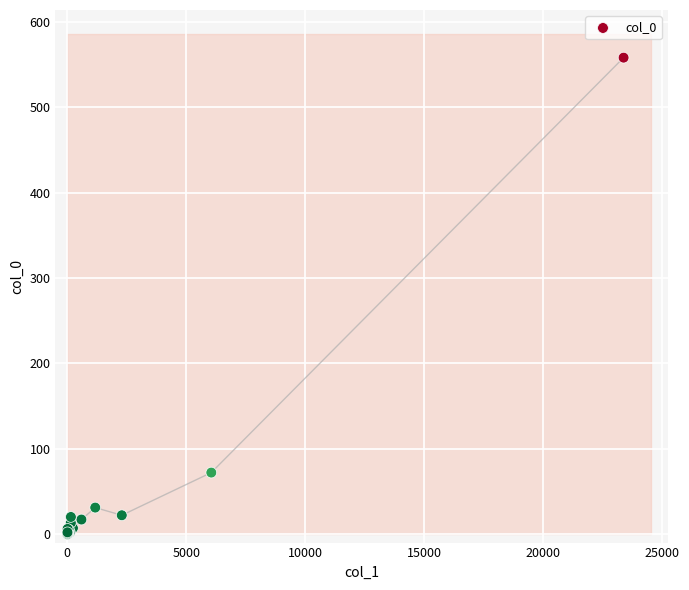

What Y value in the scatter plot is closest to 279?

72